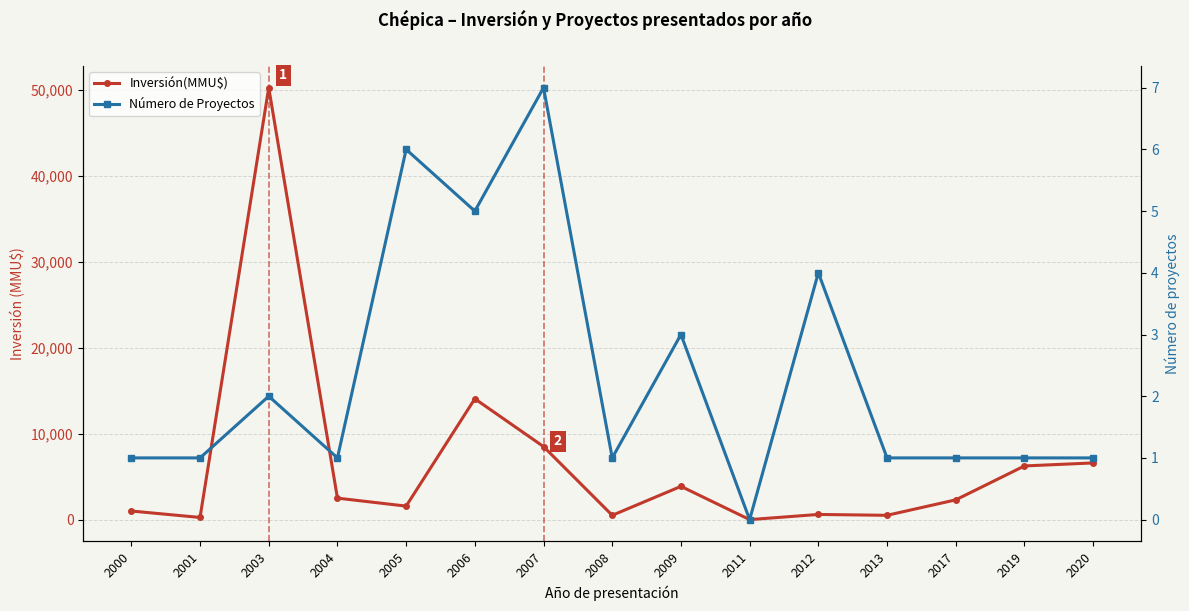

Does the chart have visible grid lines?

Yes